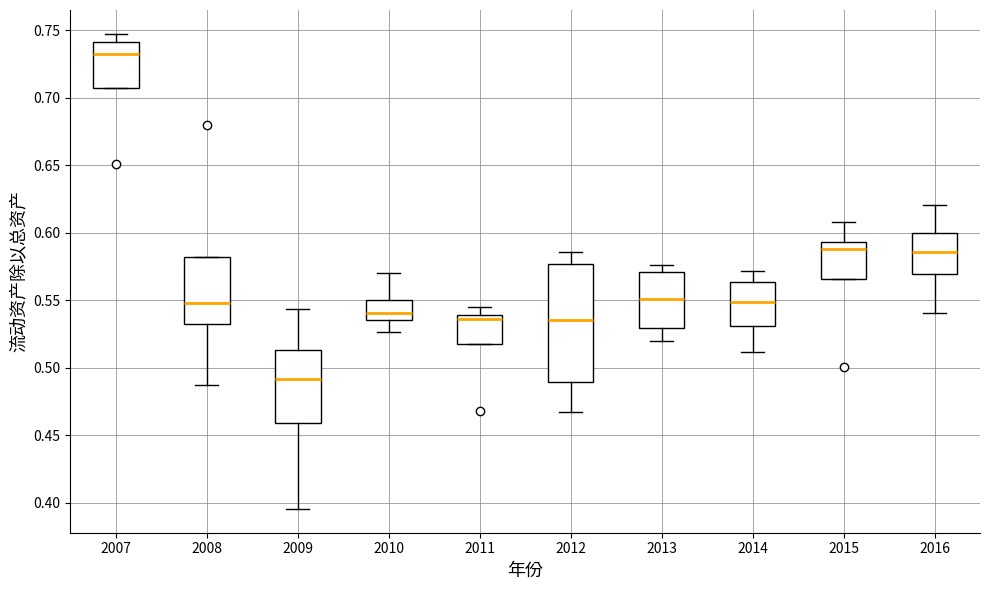

Which box's median line is the lowest?

2009